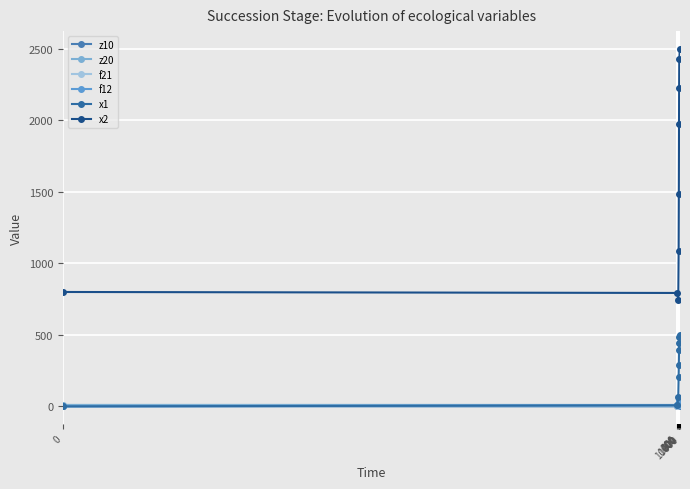

What is the value of the f12 point at the 9th from the left?

47.0